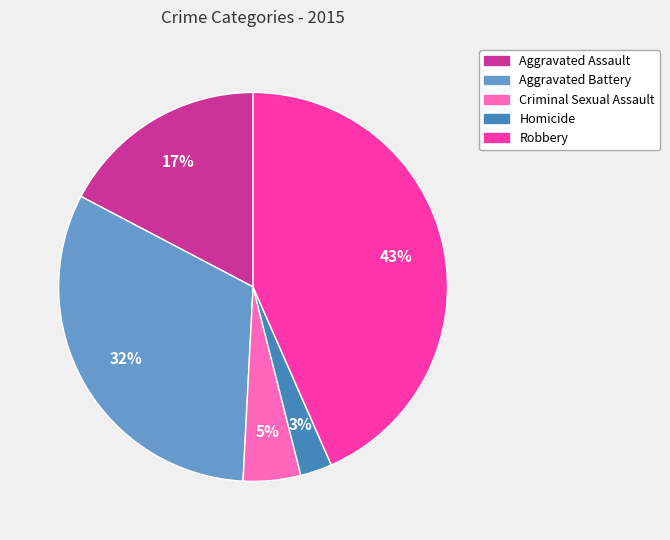

True or false: Aggravated Battery accounts for 32% of the total.

True